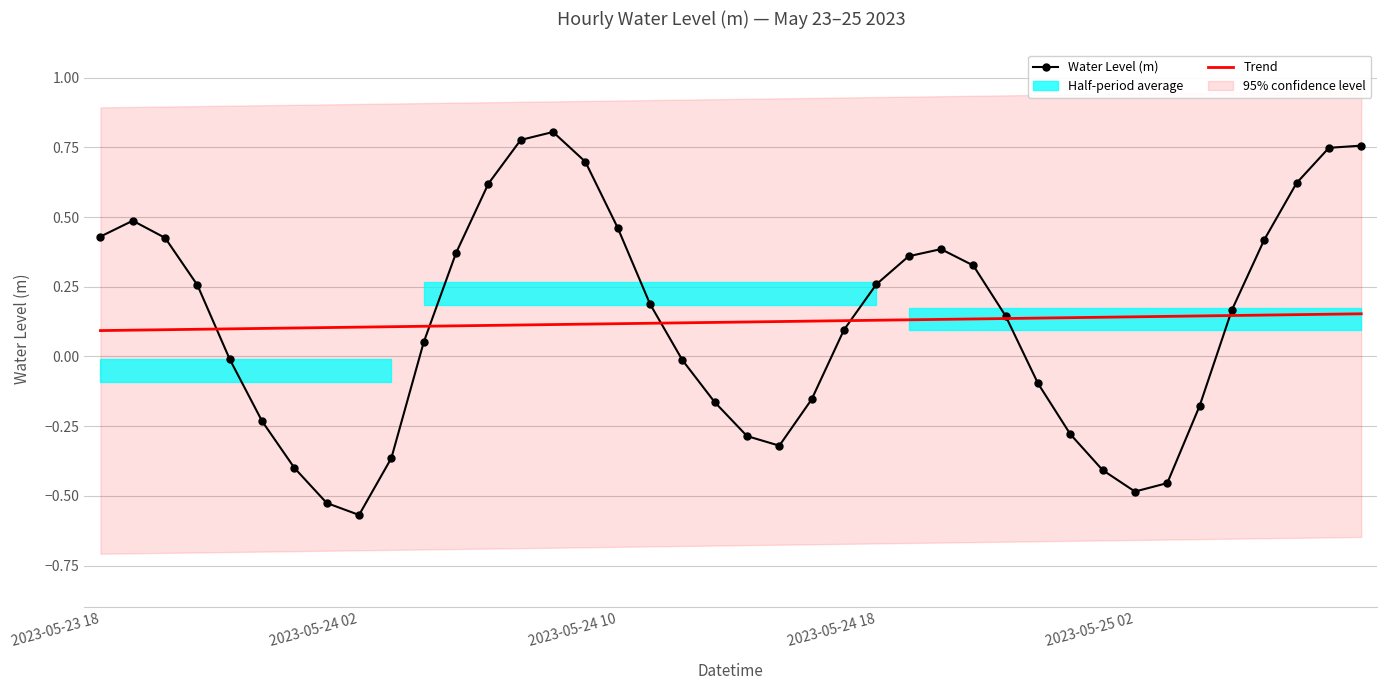

Does the chart have visible grid lines?

Yes